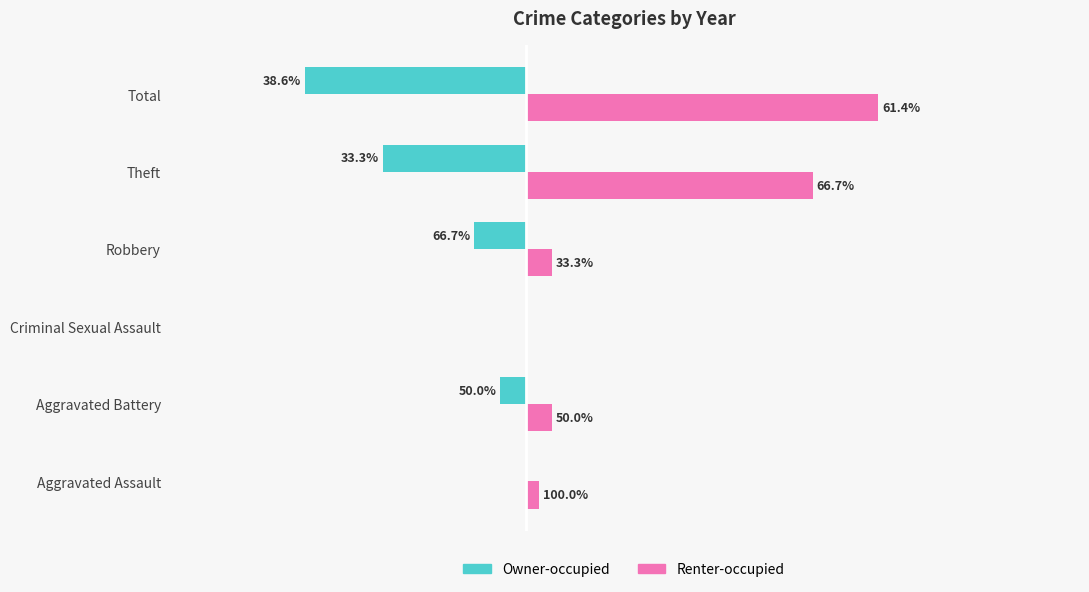

What are all the series names shown in the legend?

Owner-occupied, Renter-occupied